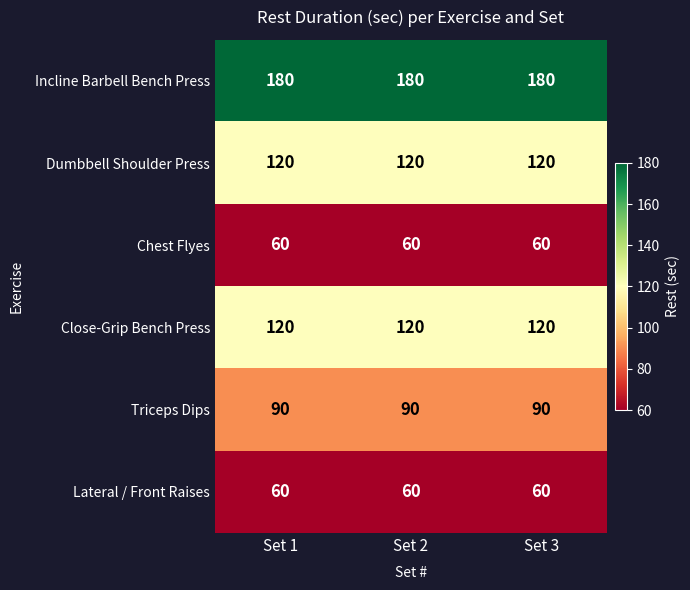

What is the total value across all series at Set 2?

630